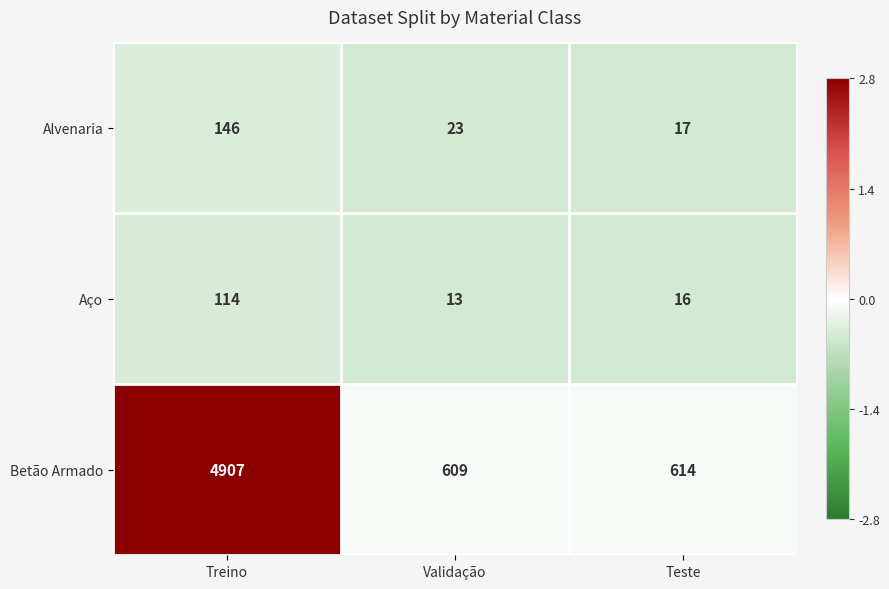

Is it true that Betão Armado equals 1089 at Validação?

False